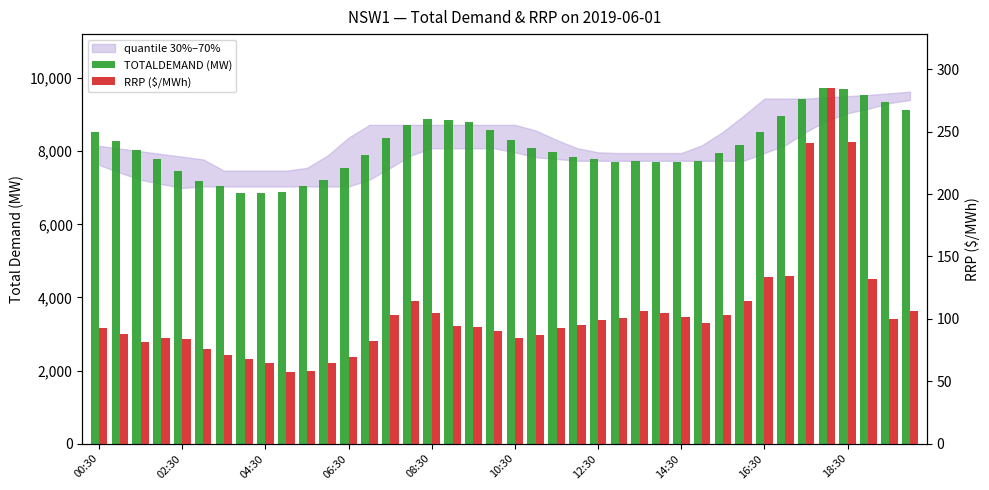

List the series in order of their peak value, lowest first.

RRP ($/MWh), TOTALDEMAND (MW)